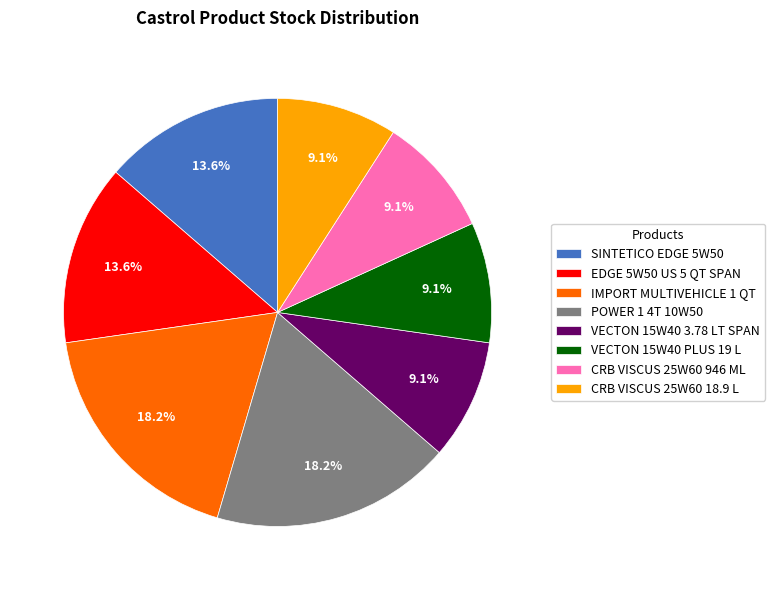

The IMPORT MULTIVEHICLE 1 QT slice represents 31% of the pie. True or false?

False